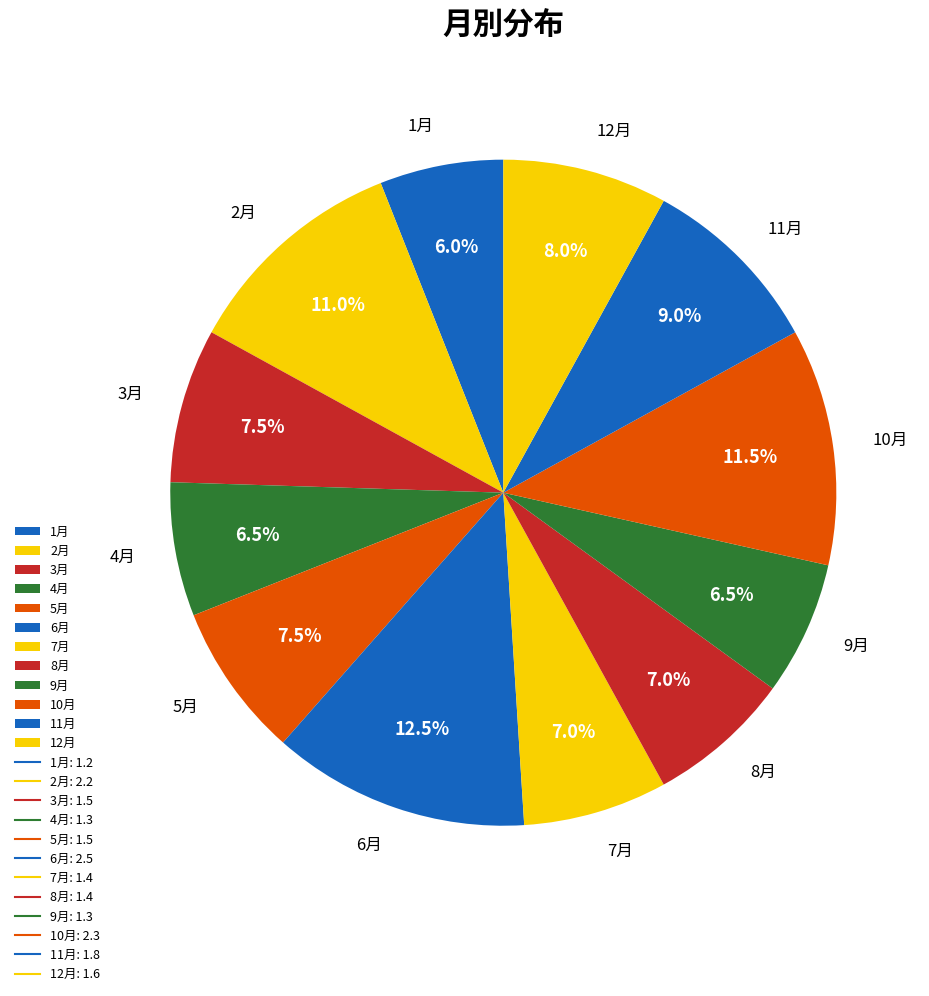

To the nearest percent, what portion does 1月 represent?

6%